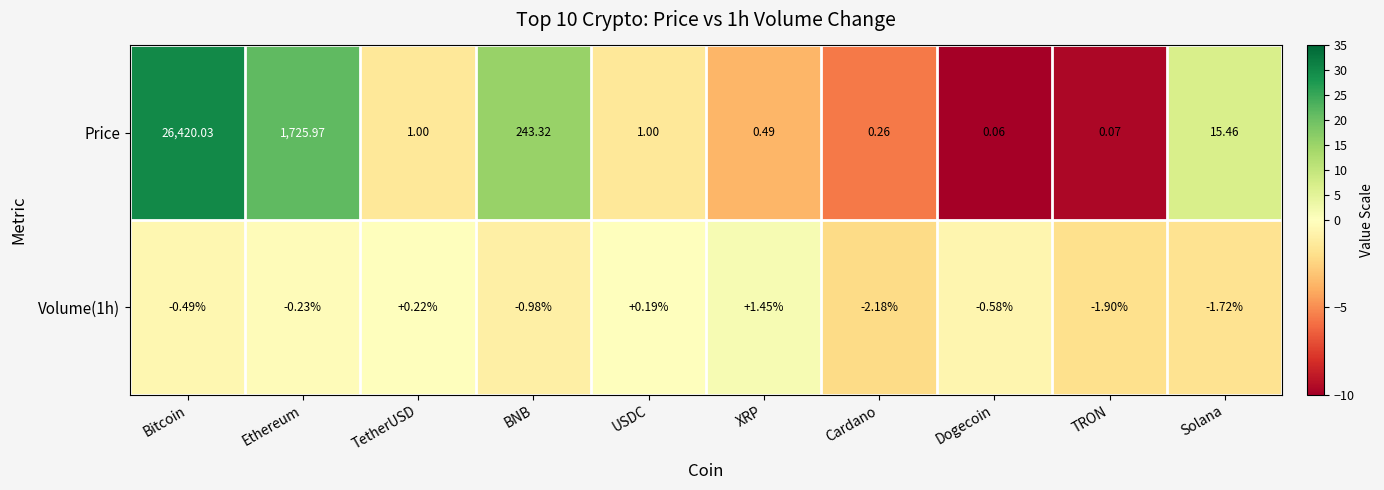

How many distinct data groups are displayed?

2